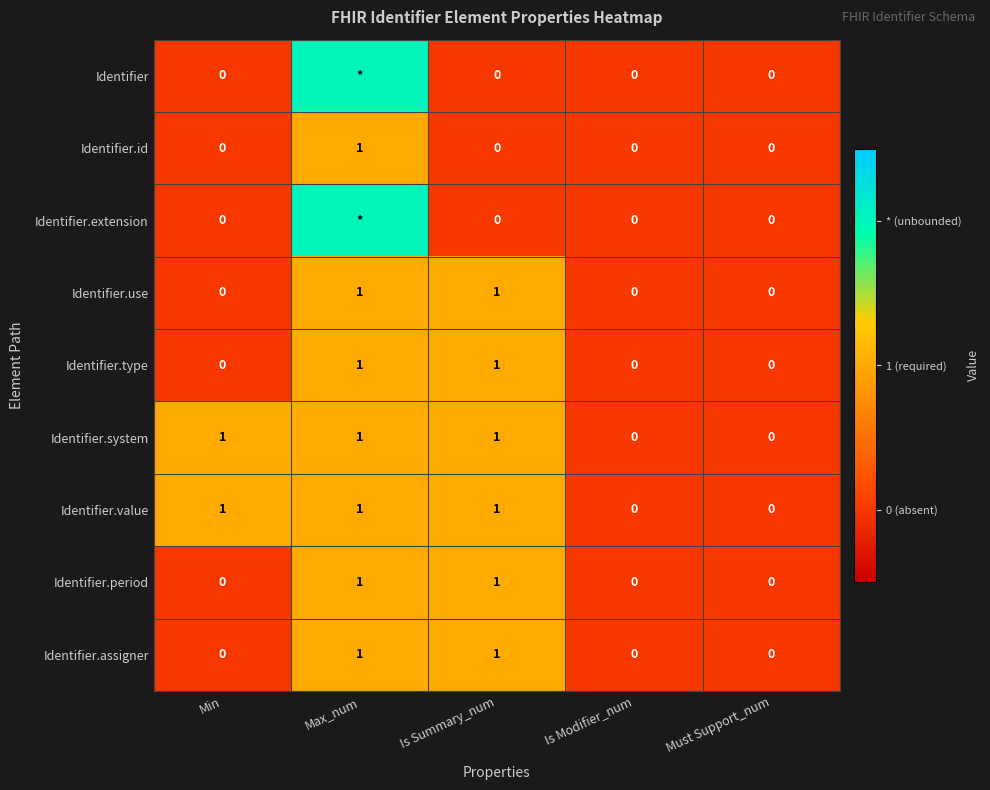

The Identifier.id series shows 0 at Min. True or false?

True